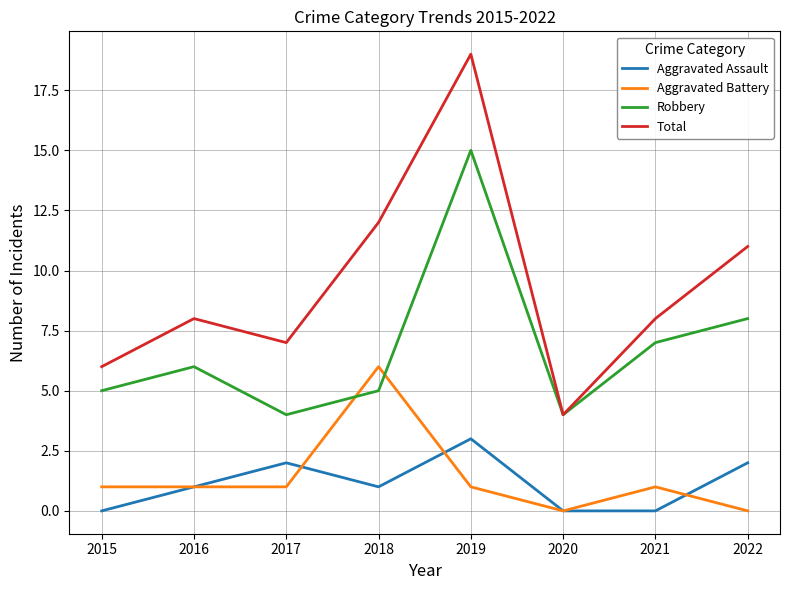

What is the highest value of the Robbery series?

15